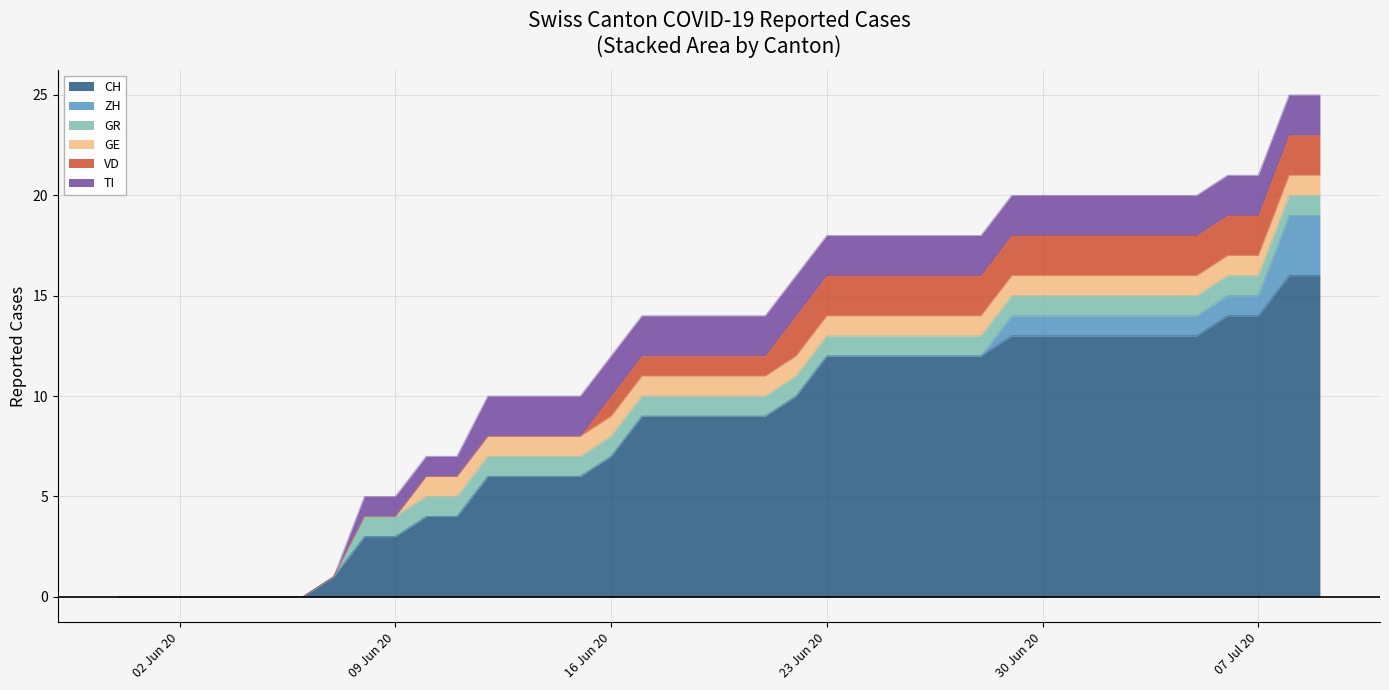

The value of TI at 2020-06-05 is -1. True or false?

False